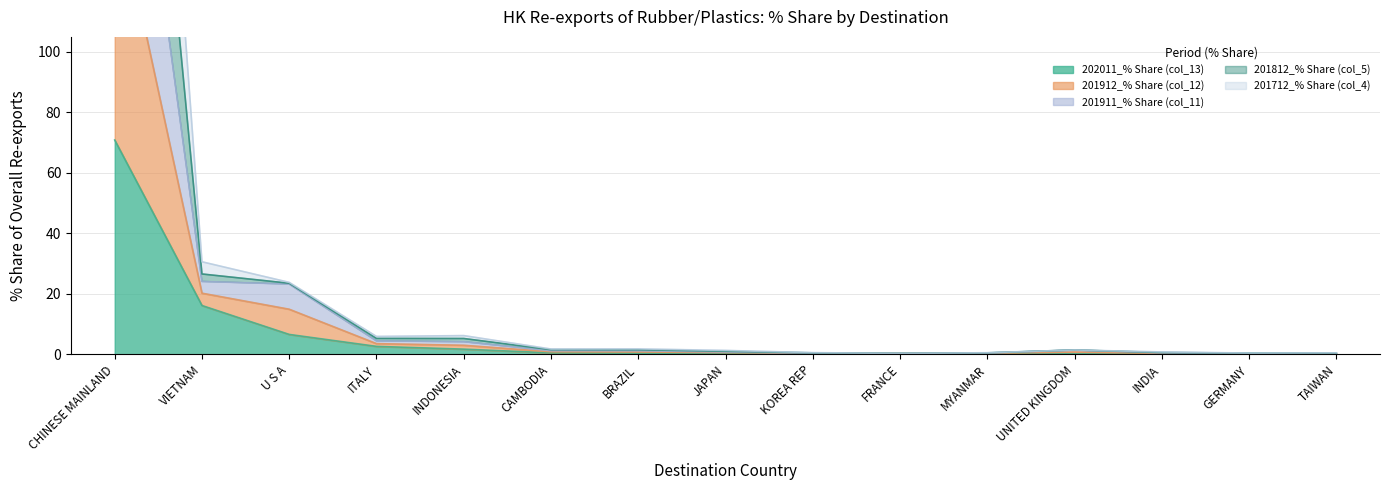

Between BRAZIL and ITALY, which is larger?

ITALY